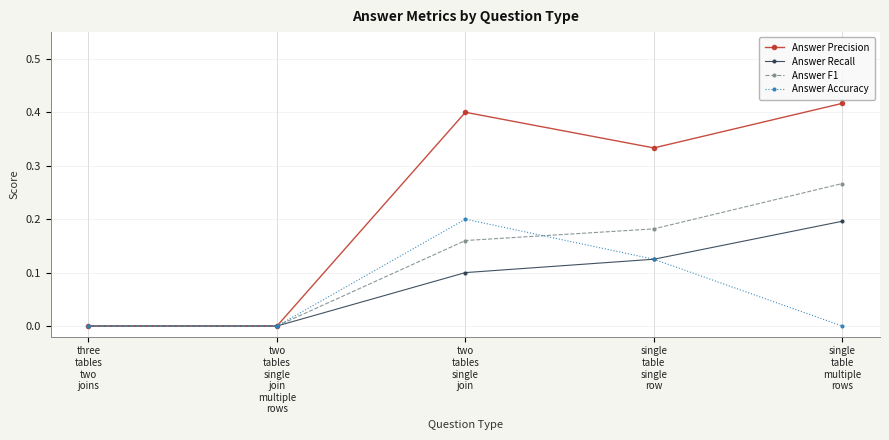

What is the label of the 5th point from the left?

single
table
multiple
rows